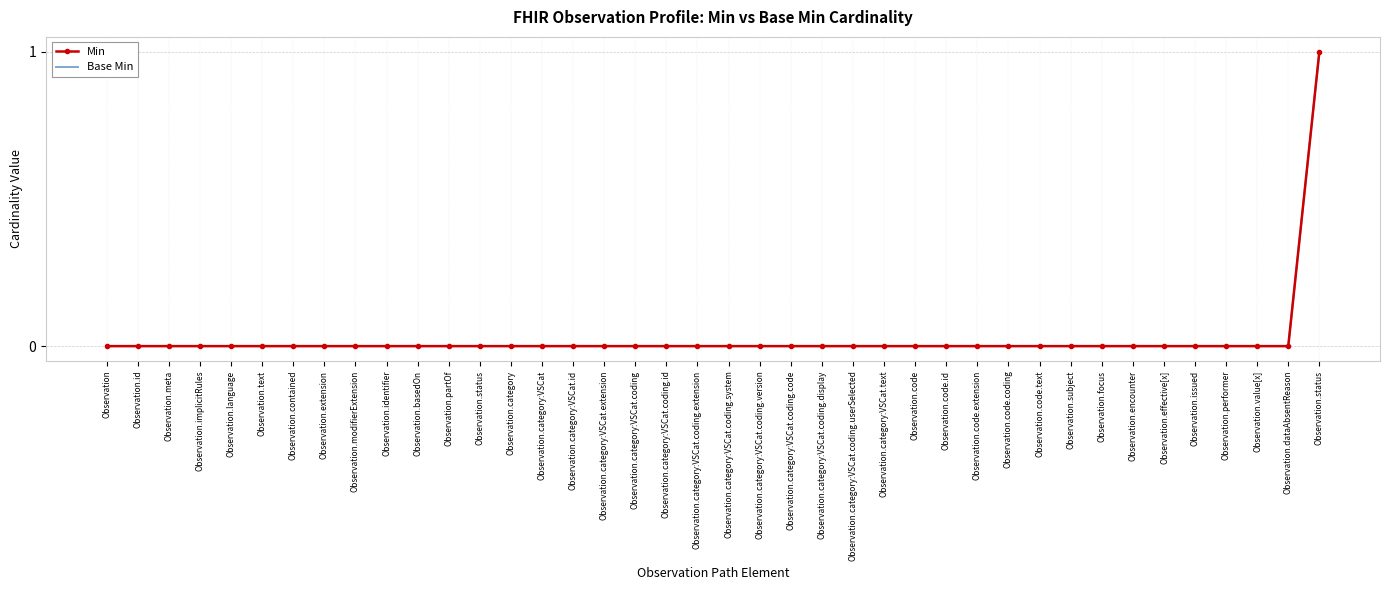

Reading left to right, what are all the values shown in this chart?

Min: 0	0	0	0	0	0	0	0	0	0	0	0	0	0	0	0	0	0	0	0	0	0	0	0	0	0	0	0	0	0	0	0	0	0	0	0	0	0	0	1
Base Min: 0	0	0	0	0	0	0	0	0	0	0	0	0	0	0	0	0	0	0	0	0	0	0	0	0	0	0	0	0	0	0	0	0	0	0	0	0	0	0	1